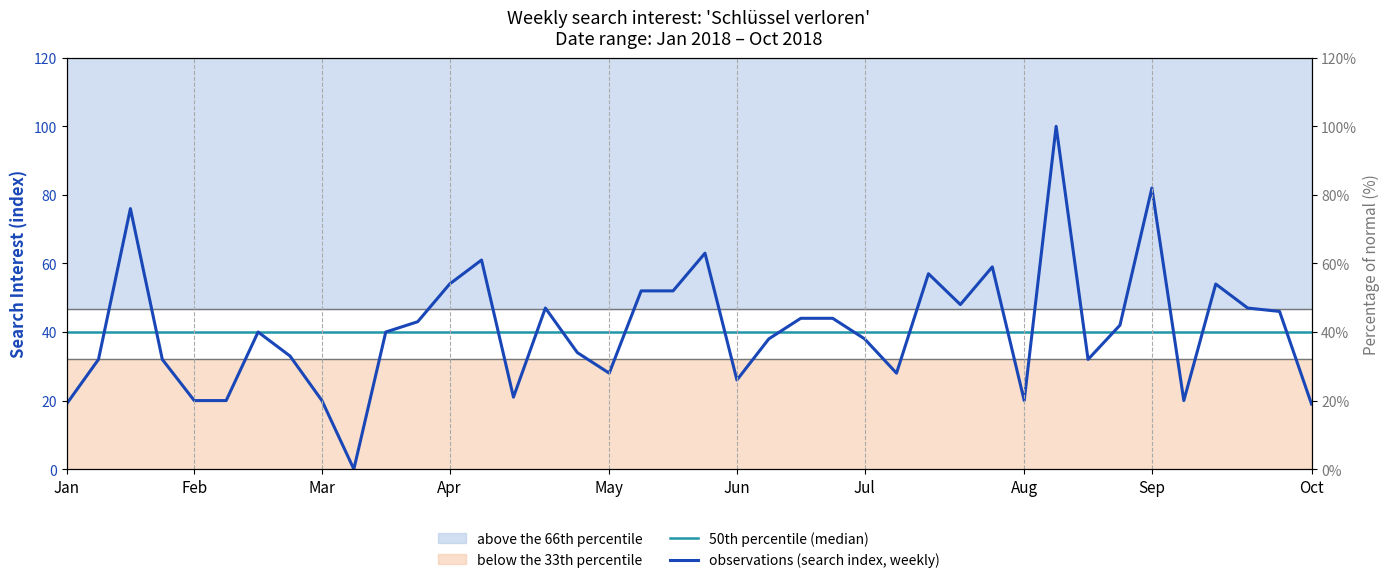

True or false: 50th percentile (median) has more than 0 interior local peaks.

False